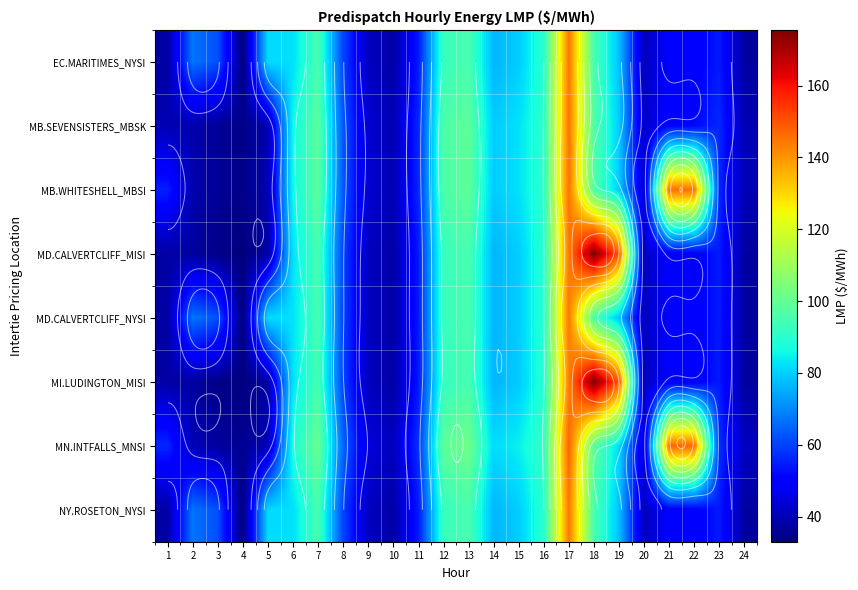

What is the difference between the second highest and minimum values in the EC.MARITIMES_NYSI series?

62.5